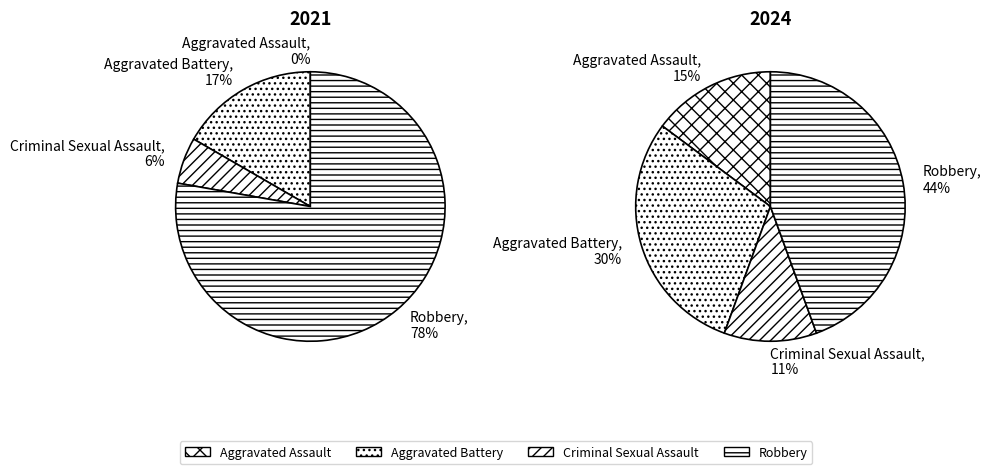

Rank the series by their maximum value, from highest to lowest.

values_2021, values_2024